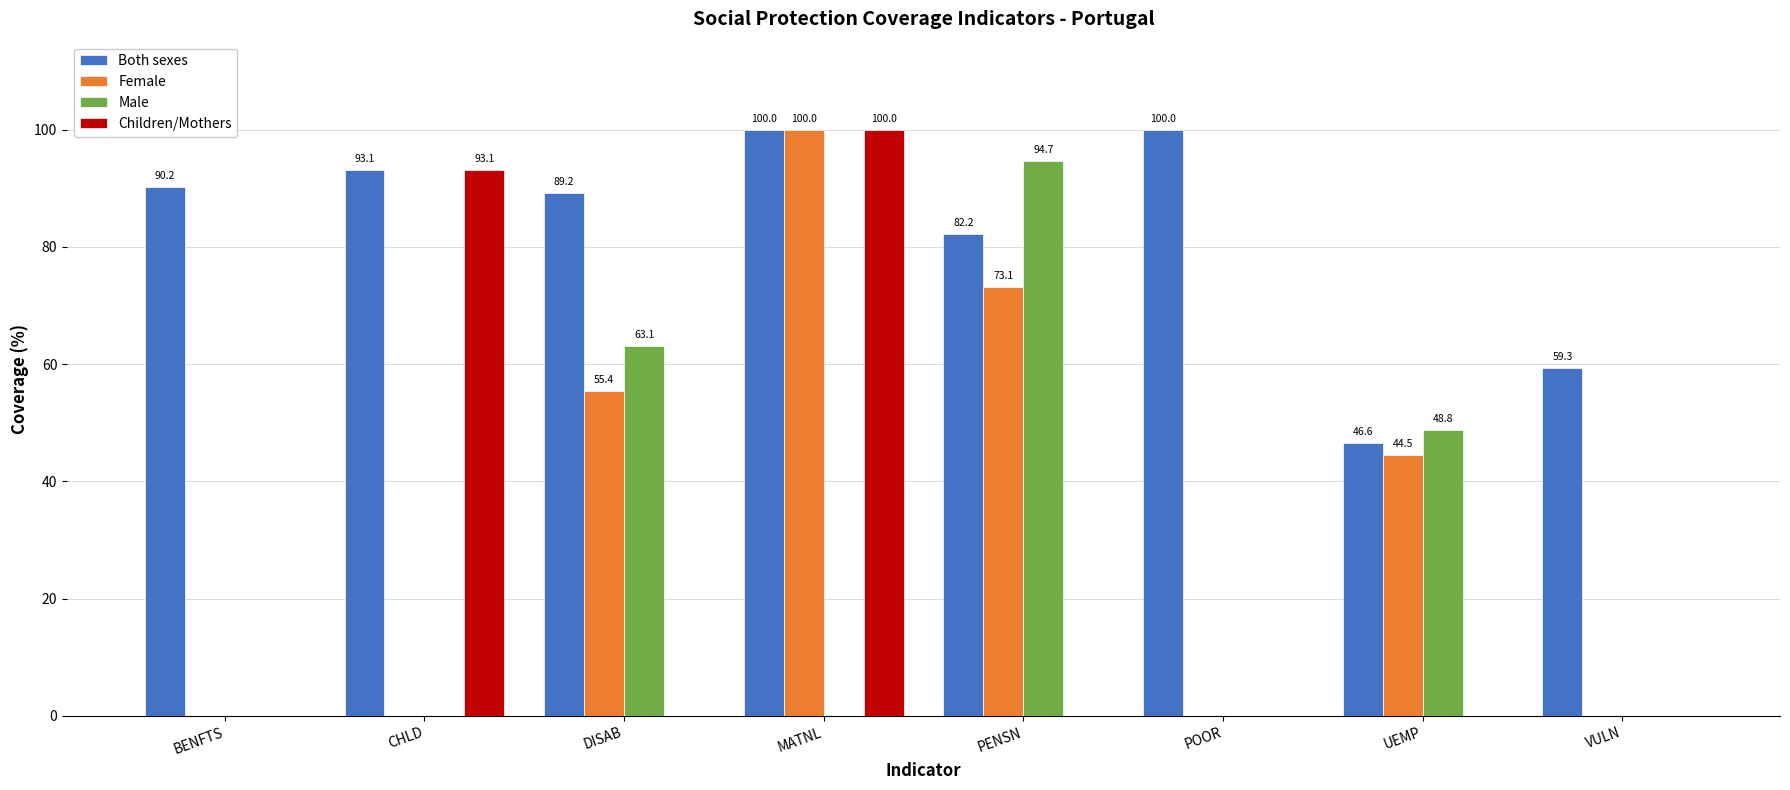

Reading right to left, transcribe all the data shown in this chart.

Both sexes: VULN=59.3	UEMP=46.6	POOR=100.0	PENSN=82.2	MATNL=100.0	DISAB=89.2	CHLD=93.1	BENFTS=90.2
Female: VULN=0.0	UEMP=44.5	POOR=0.0	PENSN=73.1	MATNL=100.0	DISAB=55.4	CHLD=0.0	BENFTS=0.0
Male: VULN=0.0	UEMP=48.8	POOR=0.0	PENSN=94.7	MATNL=0.0	DISAB=63.1	CHLD=0.0	BENFTS=0.0
Children/Mothers: VULN=0.0	UEMP=0.0	POOR=0.0	PENSN=0.0	MATNL=100.0	DISAB=0.0	CHLD=93.1	BENFTS=0.0